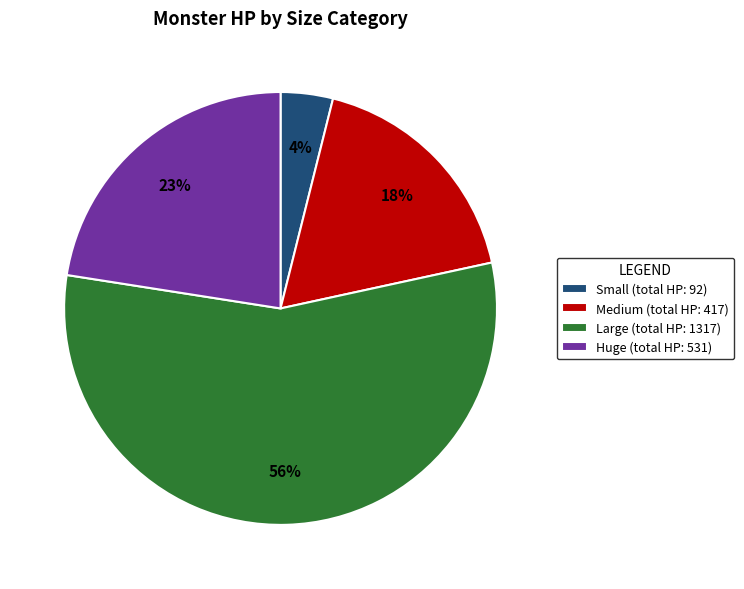

To the nearest percent, what is the combined percentage of Medium (total HP: 417) and Small (total HP: 92)?

22%